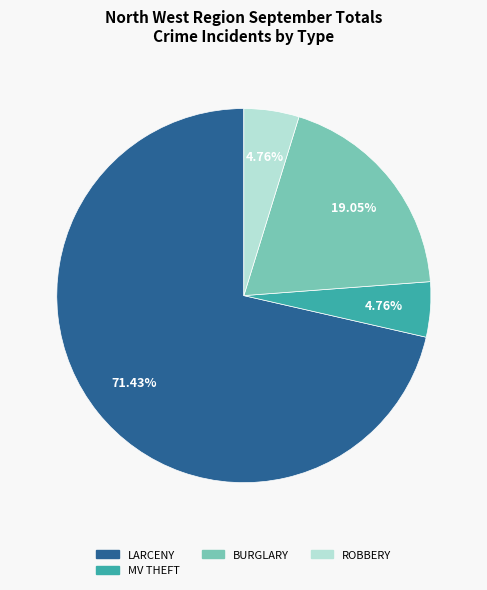

What percentage do MV THEFT and LARCENY together represent?

76.2%